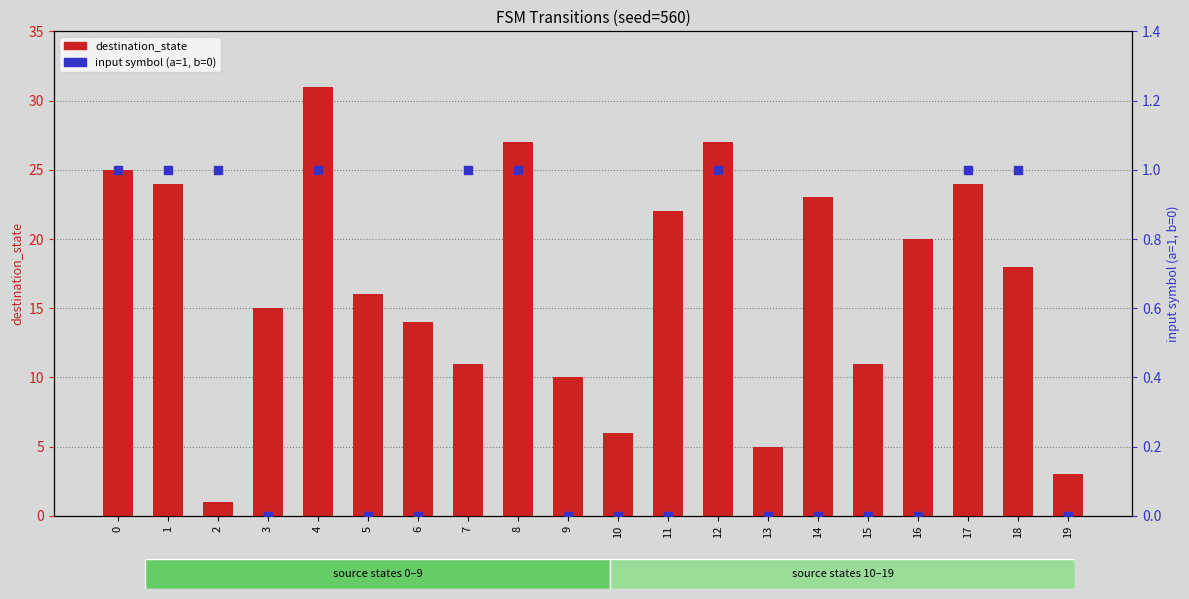

Is the value of input_symbol (a=1,b=0) at 19 greater than the value of destination_state at 6?

No